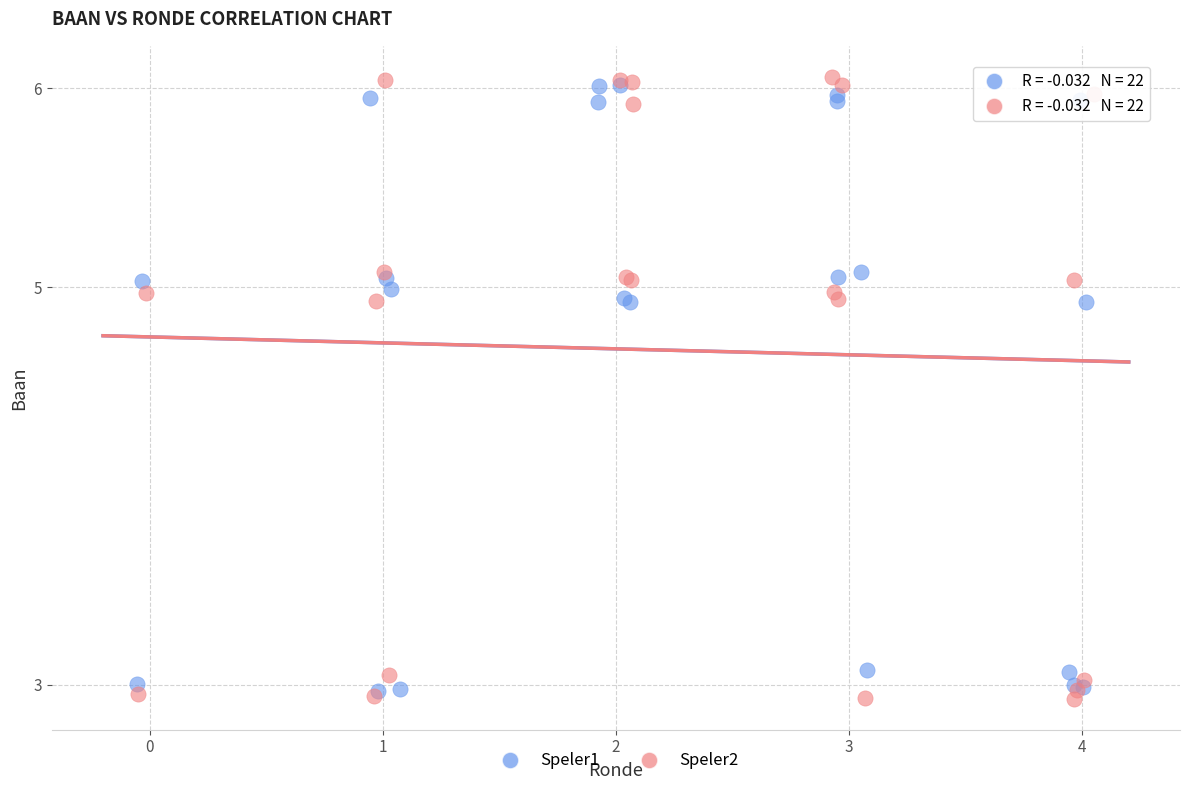

What are all the series names shown in the legend?

Speler1, Speler2